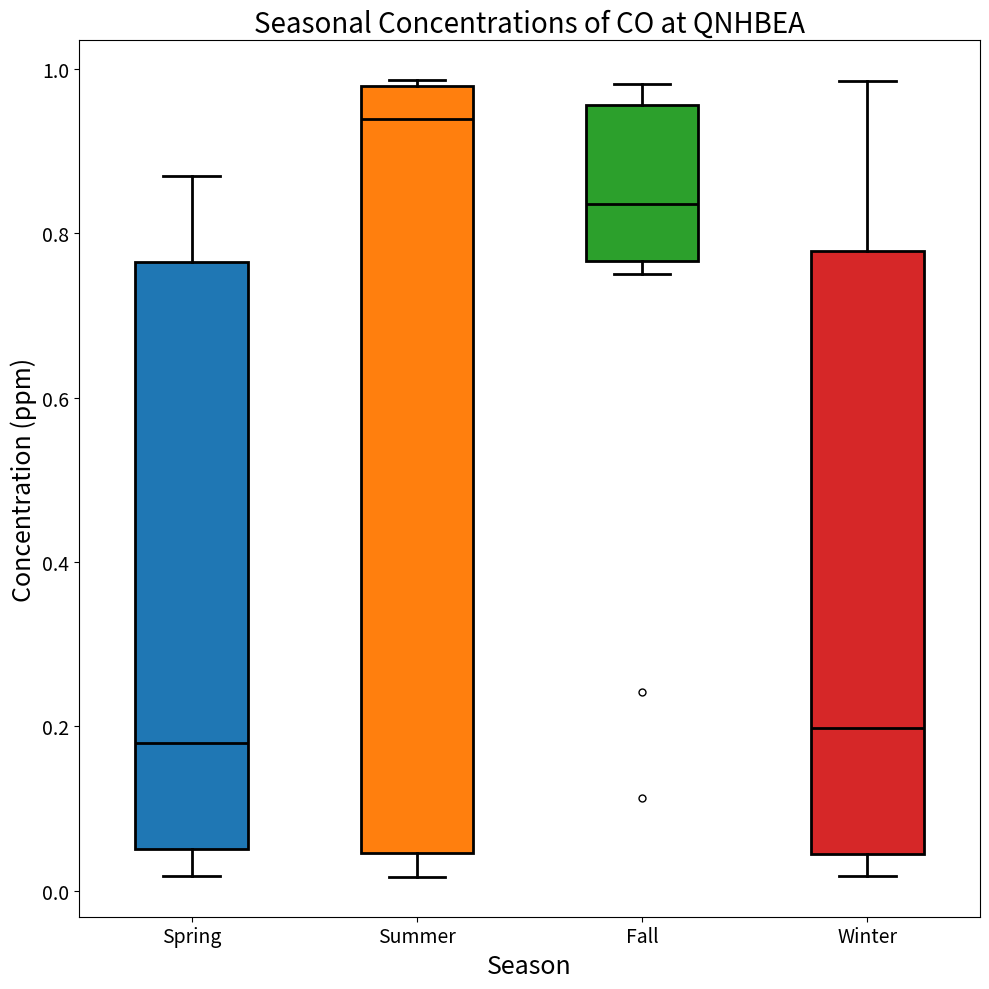

Reading left to right, read every box against the y-axis: the position of its median line, the range the box covers, and the ends of its whiskers. The values are not printed on the chart, so give them approximately, as read against the axis.

Spring: median 0.18, box 0.06 to 0.76, whiskers 0.02 to 0.88
Summer: median 0.94, box 0.04 to 0.98, whiskers 0.02 to 0.98 (just above the box's upper edge)
Fall: median 0.84, box 0.76 to 0.96, whiskers 0.76 (just below the box's lower edge) to 0.98
Winter: median 0.20, box 0.04 to 0.78, whiskers 0.02 to 0.98